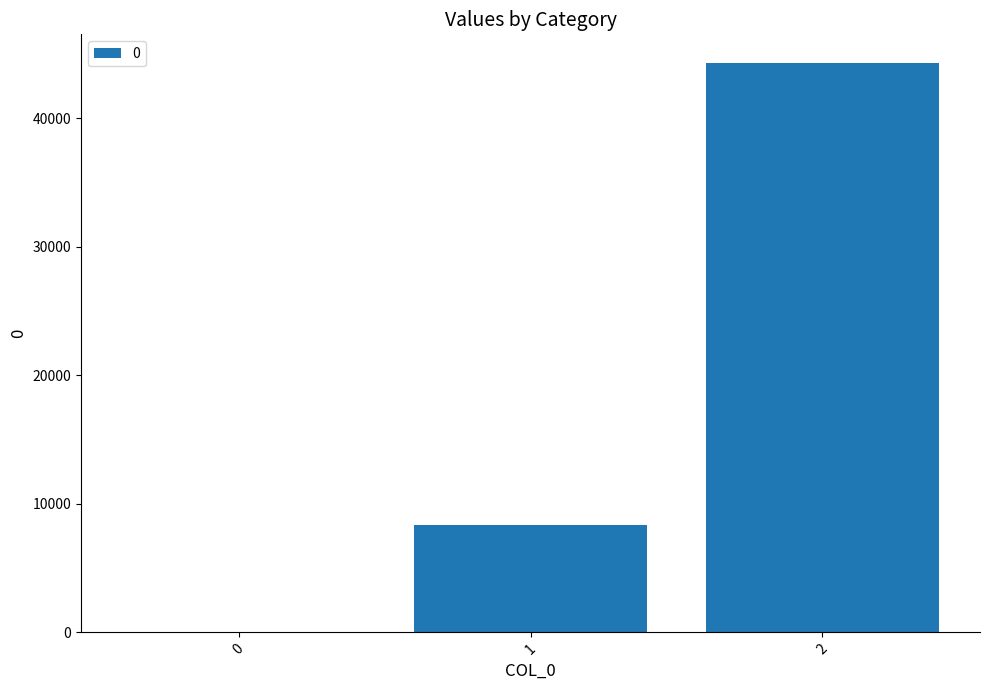

What is the greatest value displayed?

44308